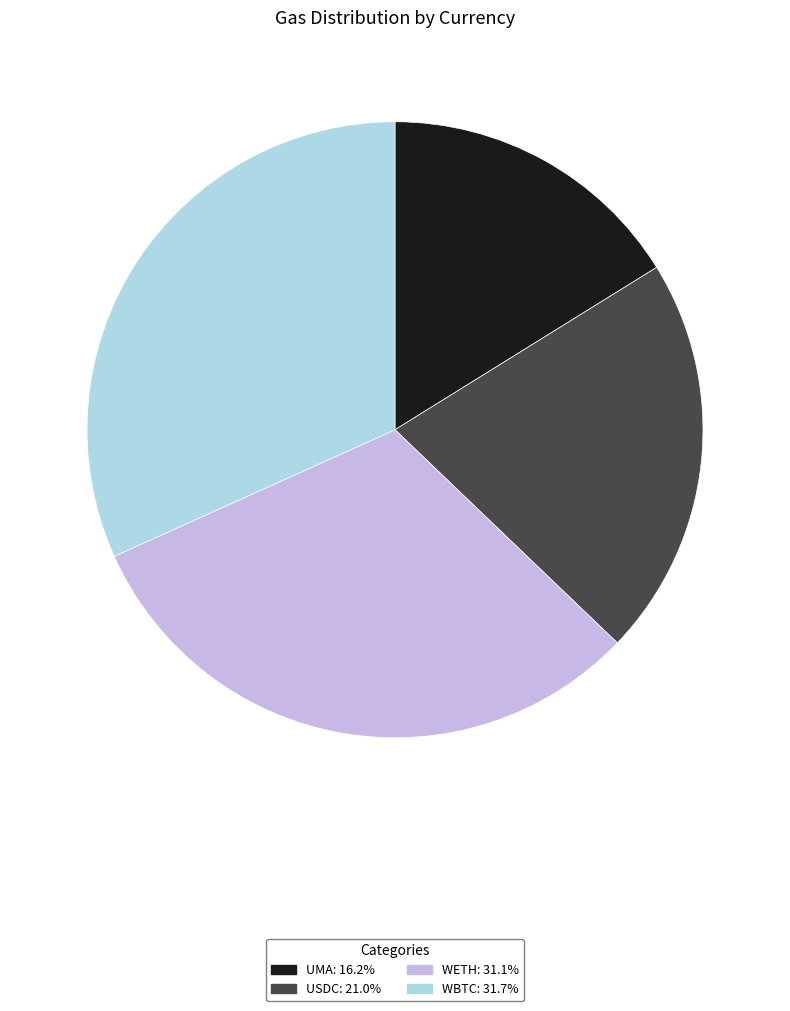

How many segments does this pie chart have?

4